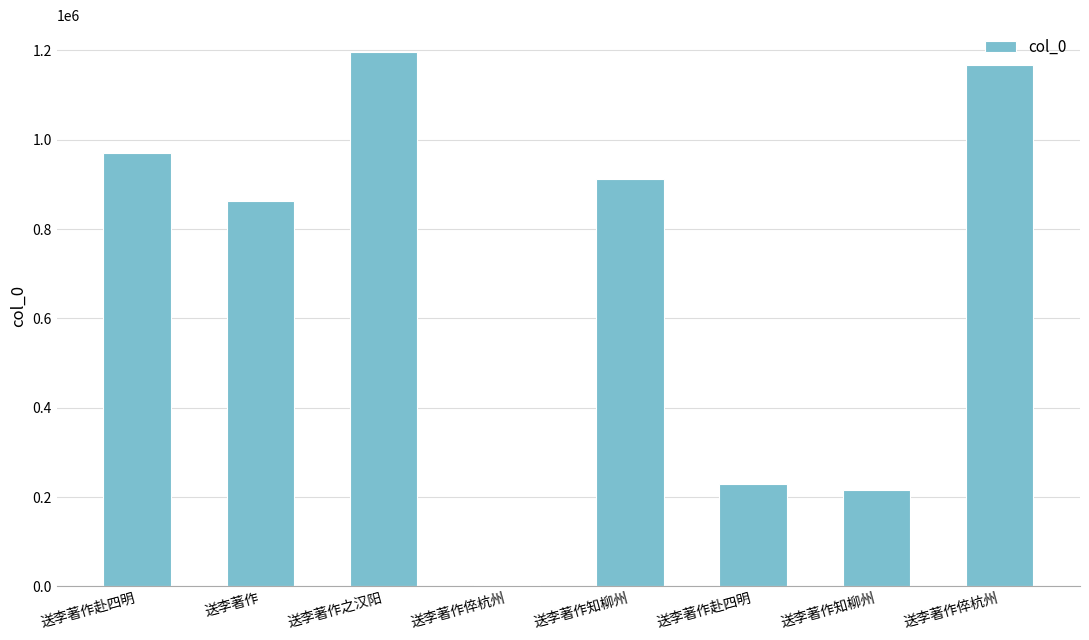

Reading left to right, extract all data points from this chart.

送李著作赴四明=970667	送李著作=863580	送李著作之汉阳=1196450	送李著作倅杭州=2483	送李著作知柳州=911067	送李著作赴四明=229789	送李著作知柳州=216551	送李著作倅杭州=1166631